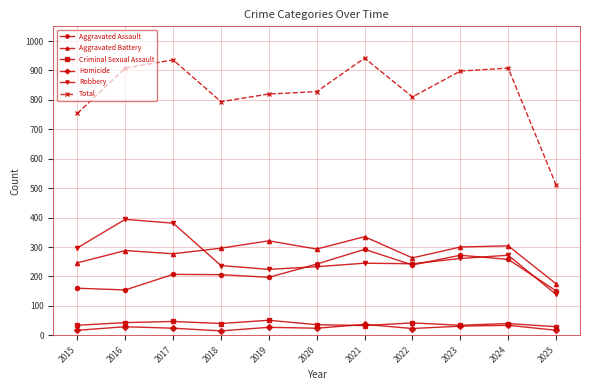

At which category does Total reach its first local valley?

2018